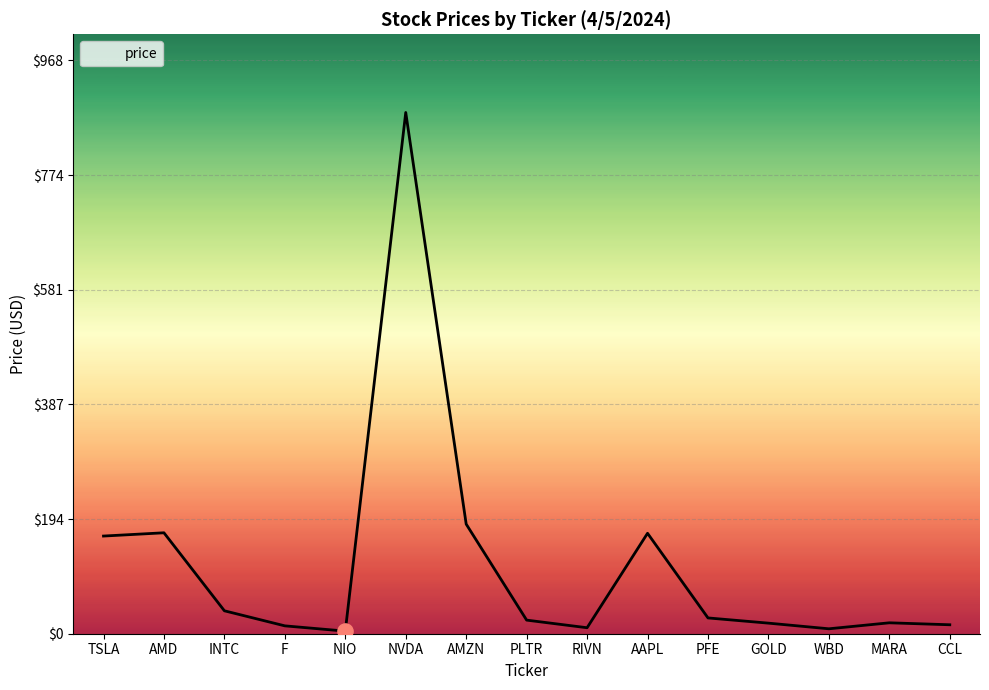

What is the change in value from F to NVDA?

+866.8